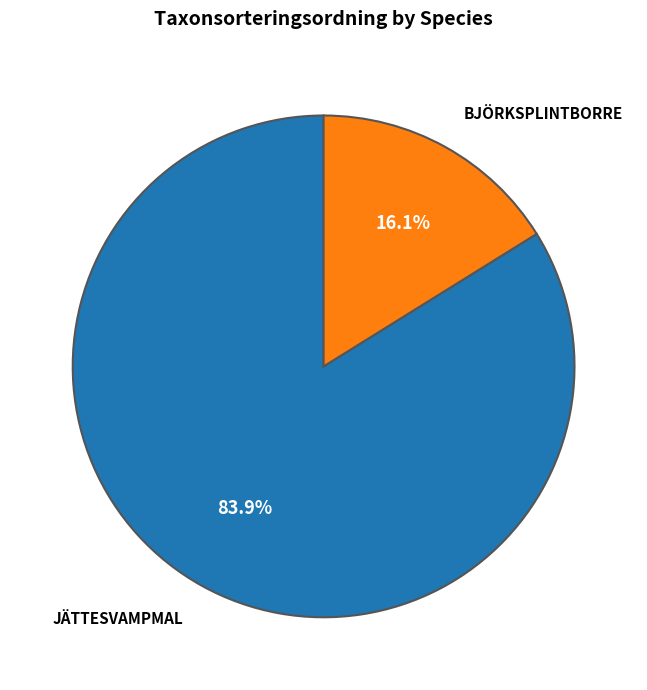

Does any single category account for the majority?

Yes